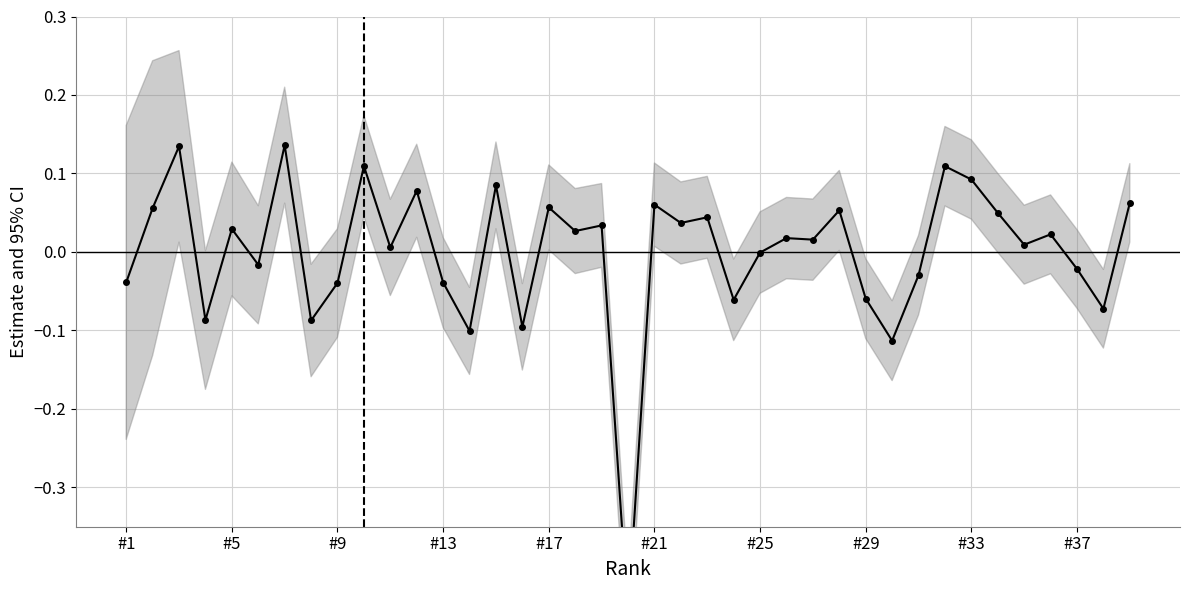

Count the number of data series in this chart.

1